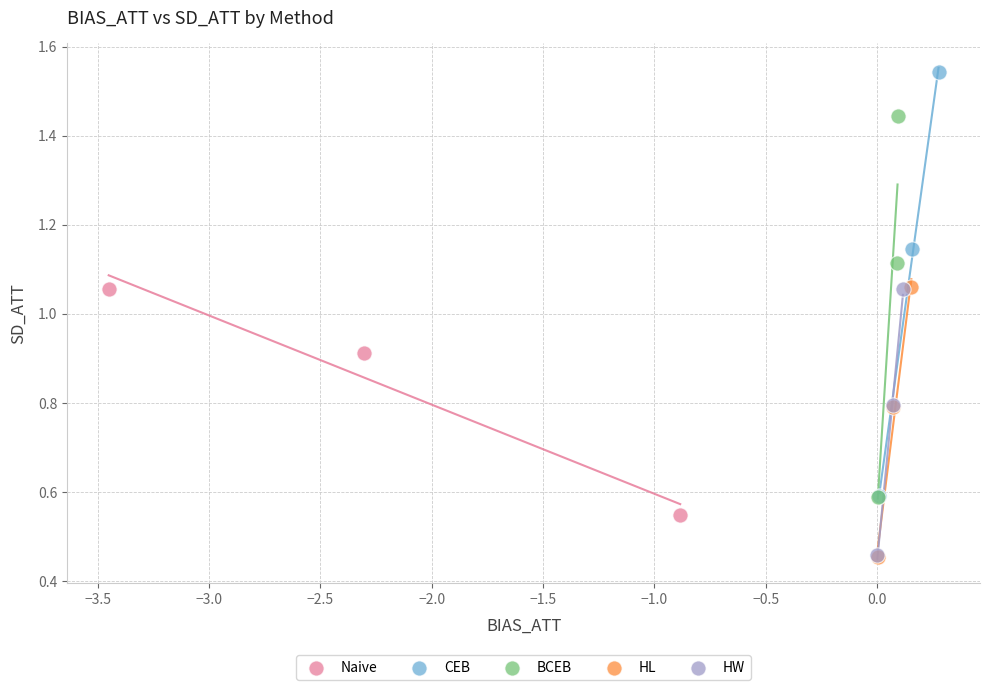

Which series has the widest spread of Y values?

CEB